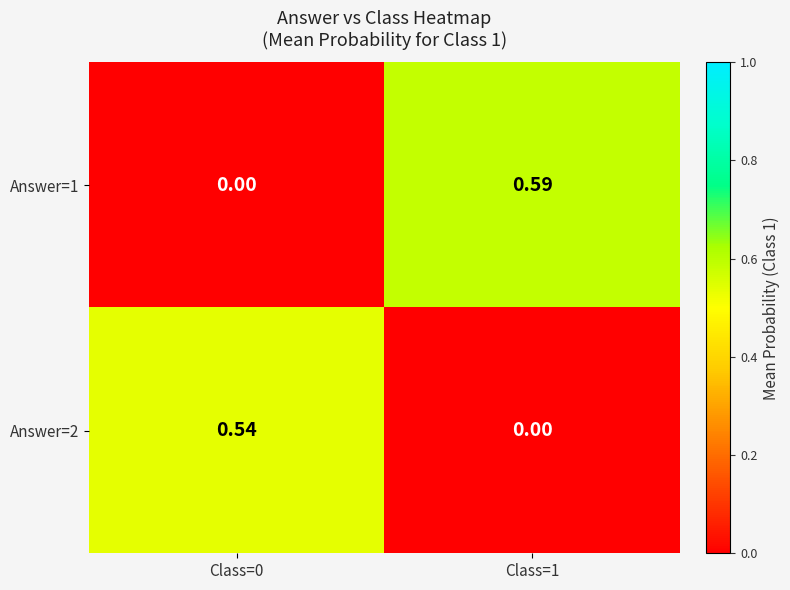

Is the value of Answer=1 at Class=1 greater than the value of Answer=2 at Class=1?

Yes